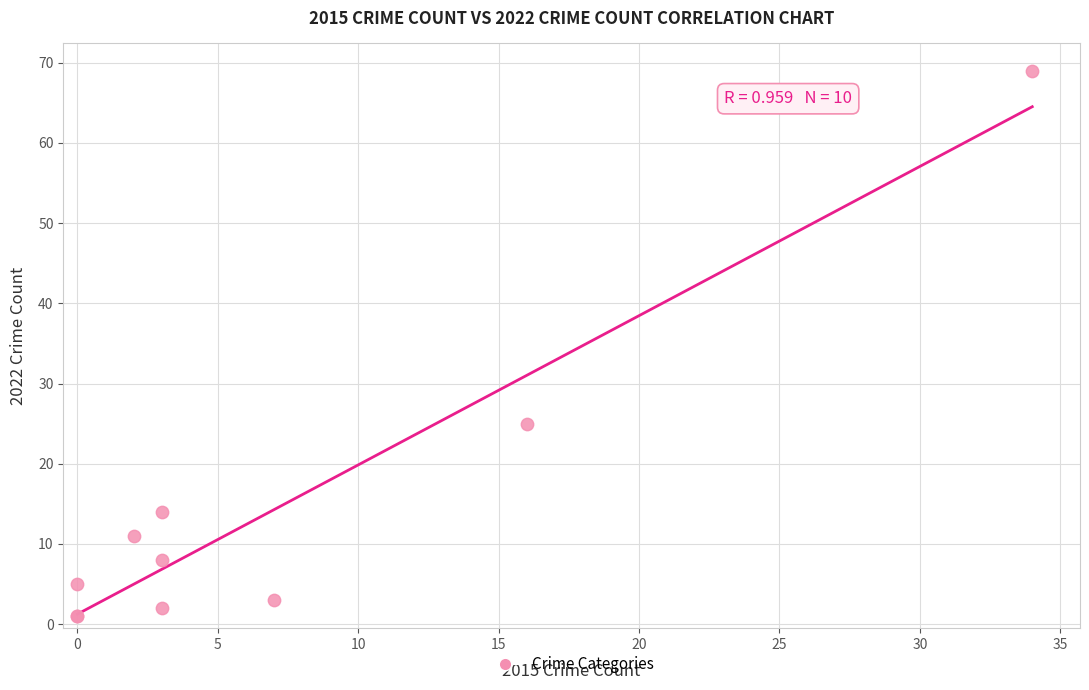

What Y value in the scatter plot is closest to 35?

25